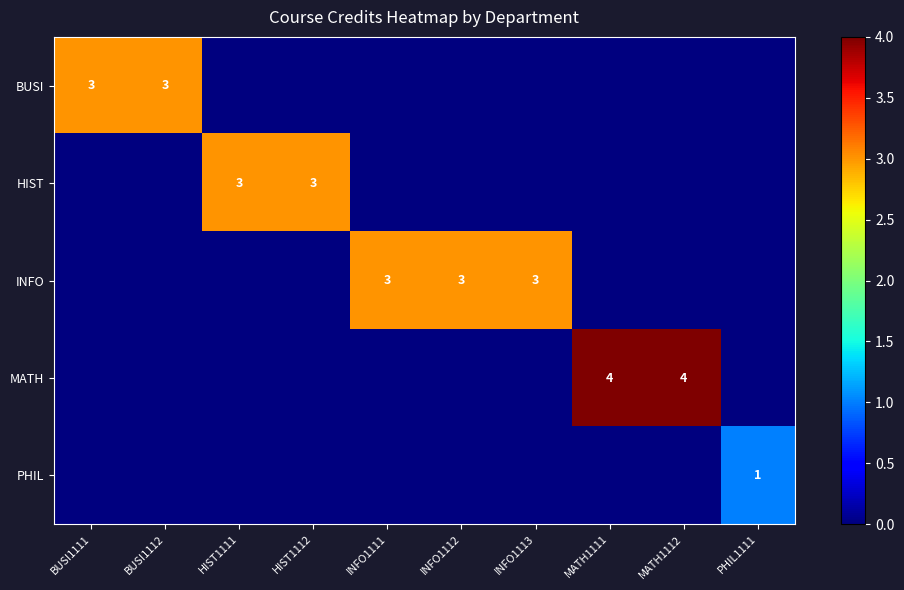

The MATH series shows 6 at MATH1111. True or false?

False